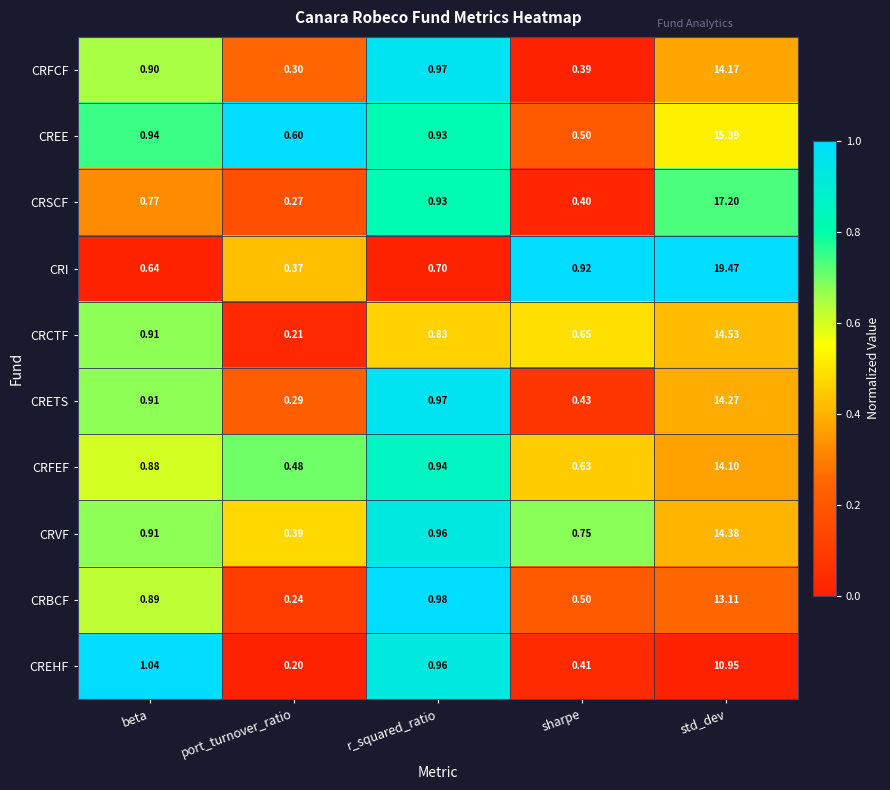

Which category has the lowest value across all series?

port_turnover_ratio